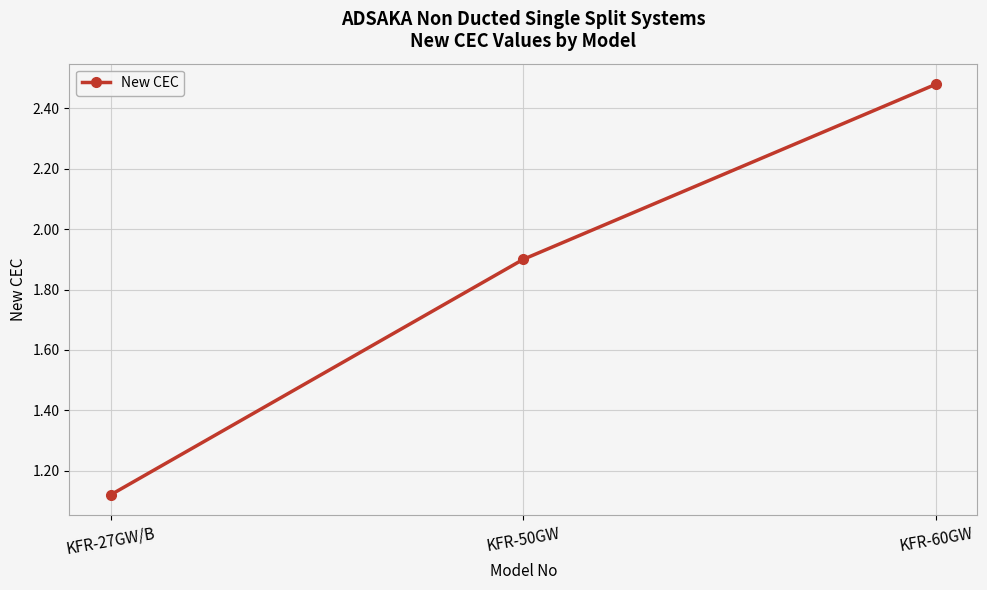

What position from the right is KFR-50GW?

2